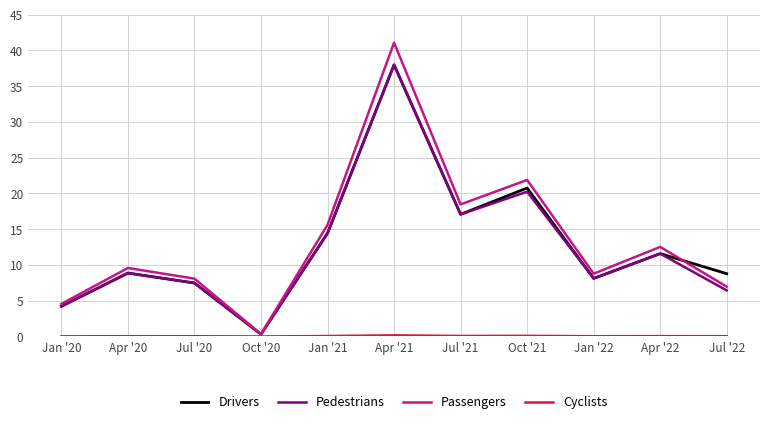

True or false: Pedestrians has a value of 4.2 at Jan '20.

True